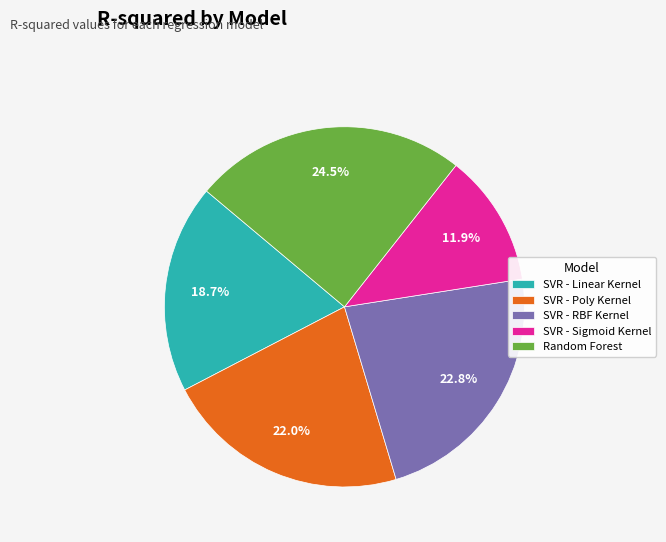

How many segments does this pie chart have?

5